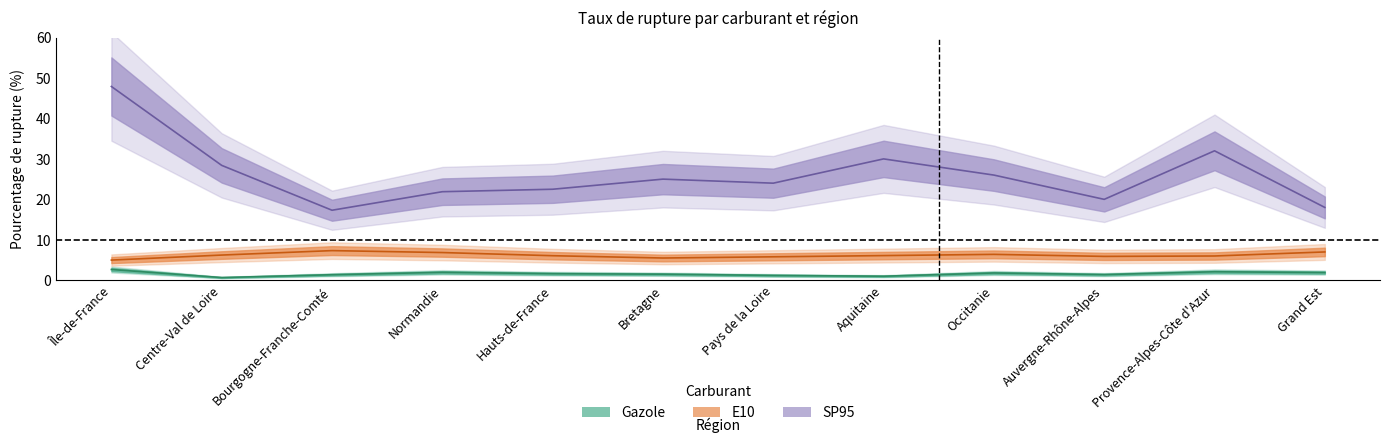

Is this an area chart (filled region under the line)?

No